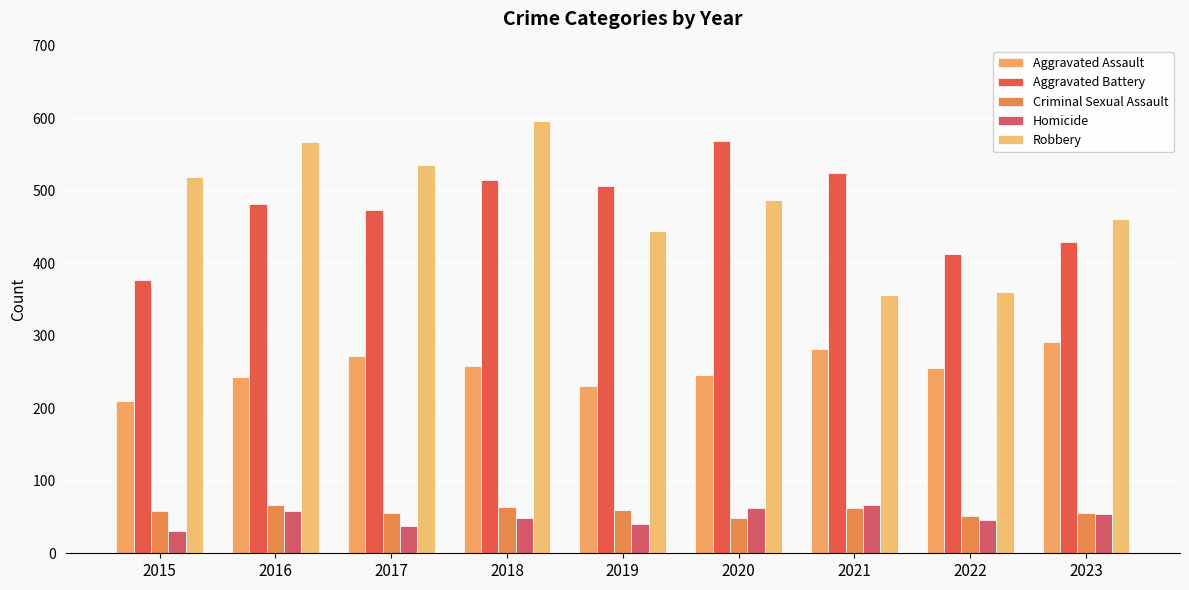

What is the value of the Aggravated Battery bar at the 3rd from the left?

474